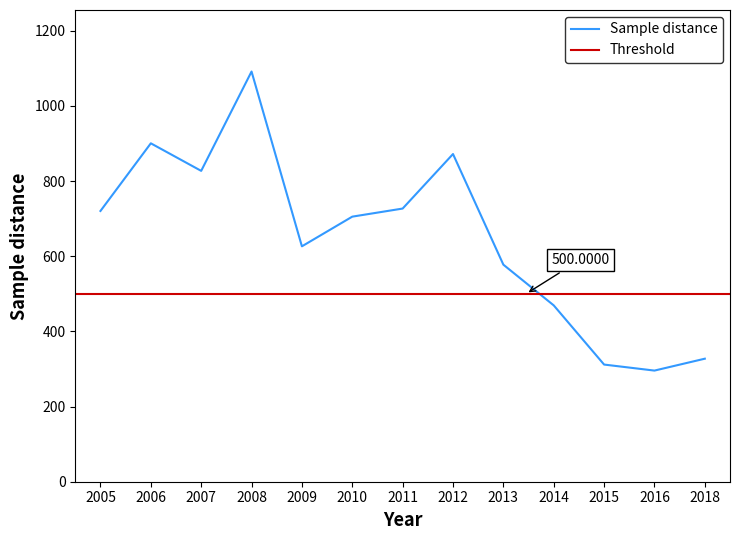

Reading right to left, list all the values displayed in this chart.

2018=327.4	2016=295.8	2015=311.8	2014=469.3	2013=577.6	2012=872.1	2011=727.0	2010=705.4	2009=626.5	2008=1091.6	2007=827.3	2006=900.6	2005=720.5